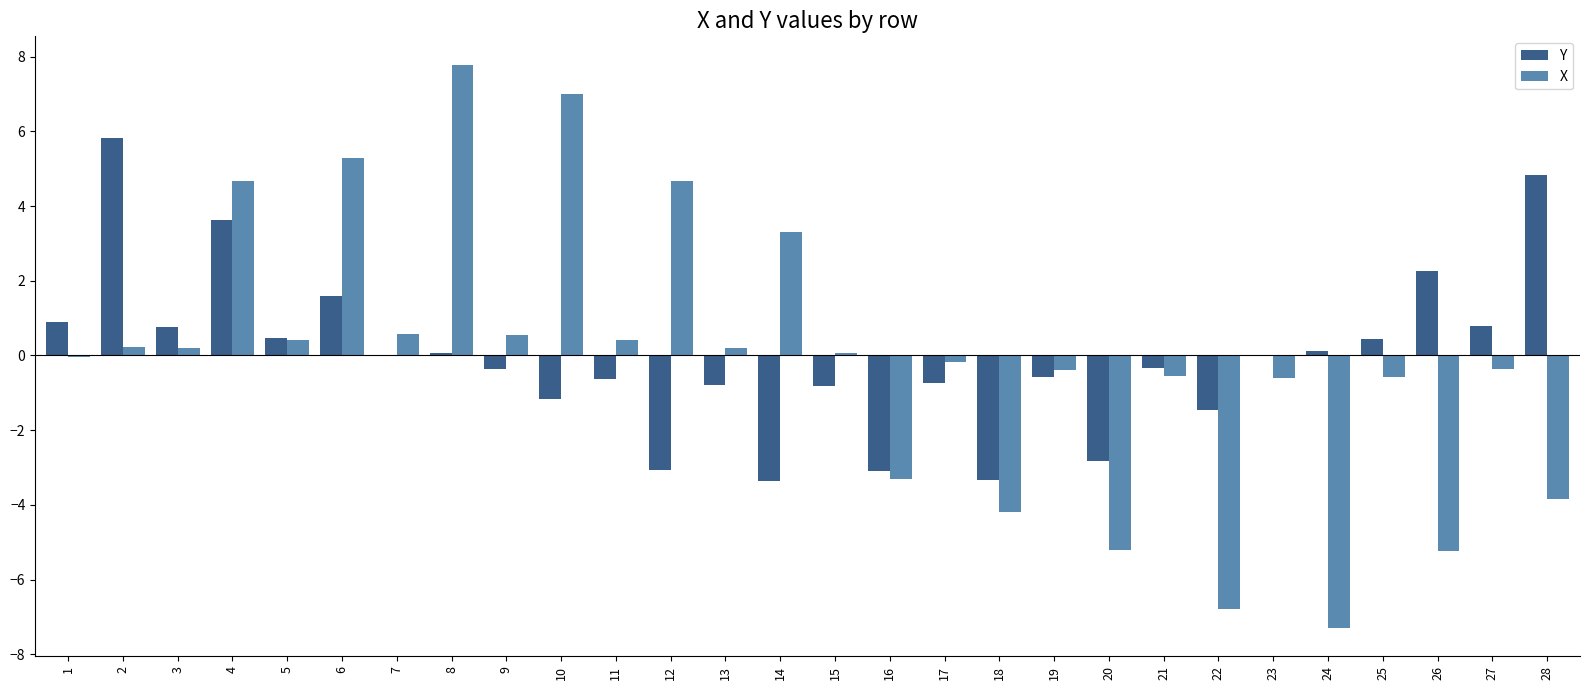

What value does the Y series have at 16?

-3.1